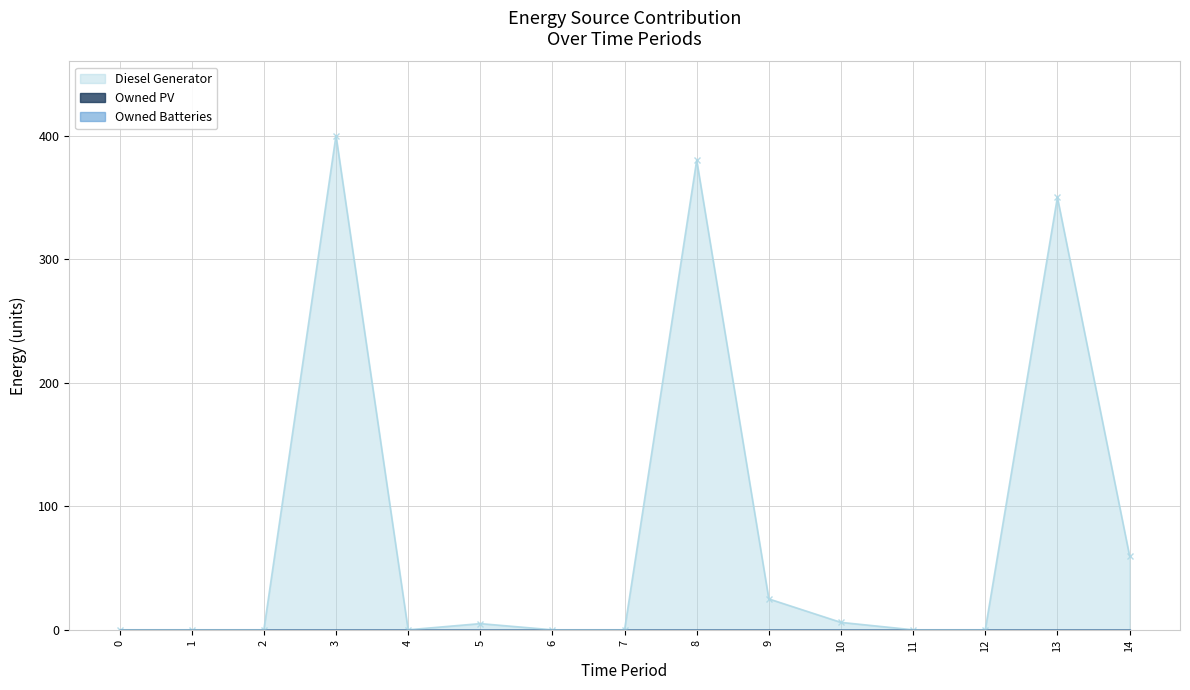

At how many categories does at least one series exceed 44?

4